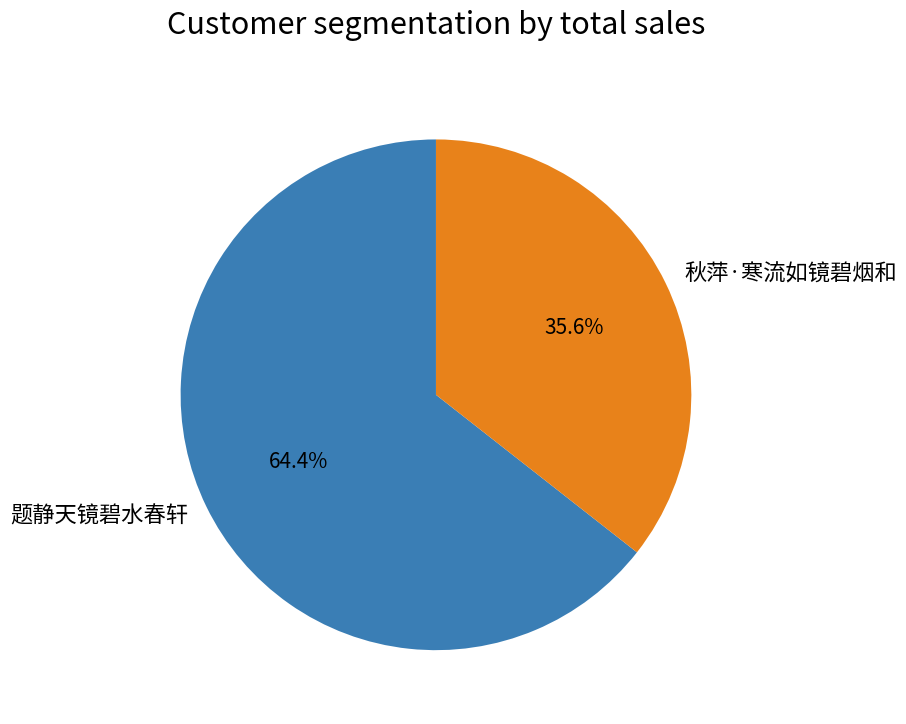

What is the ratio of the value at 秋萍·寒流如镜碧烟和 to the value at 题静天镜碧水春轩?

0.6